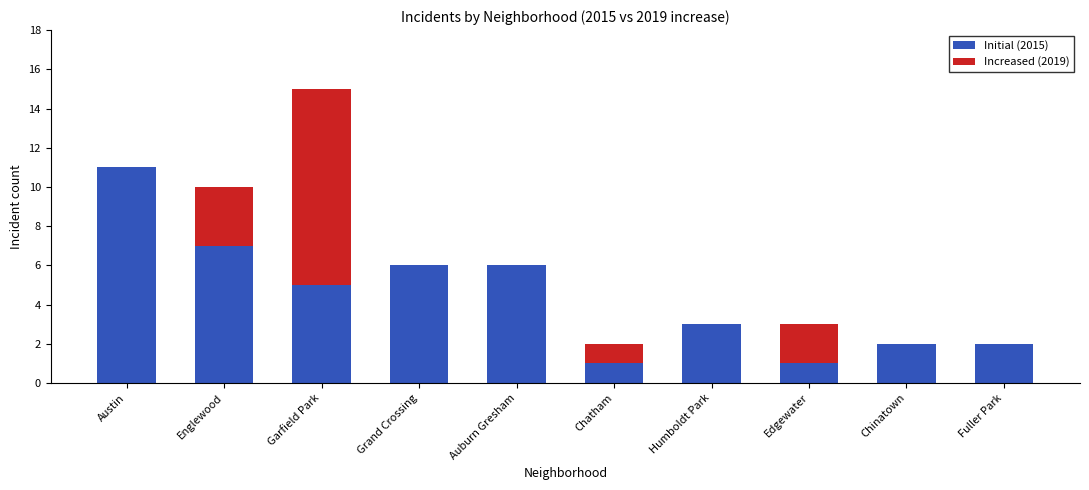

Is it true that Initial (2015) equals 3 at Auburn Gresham?

False